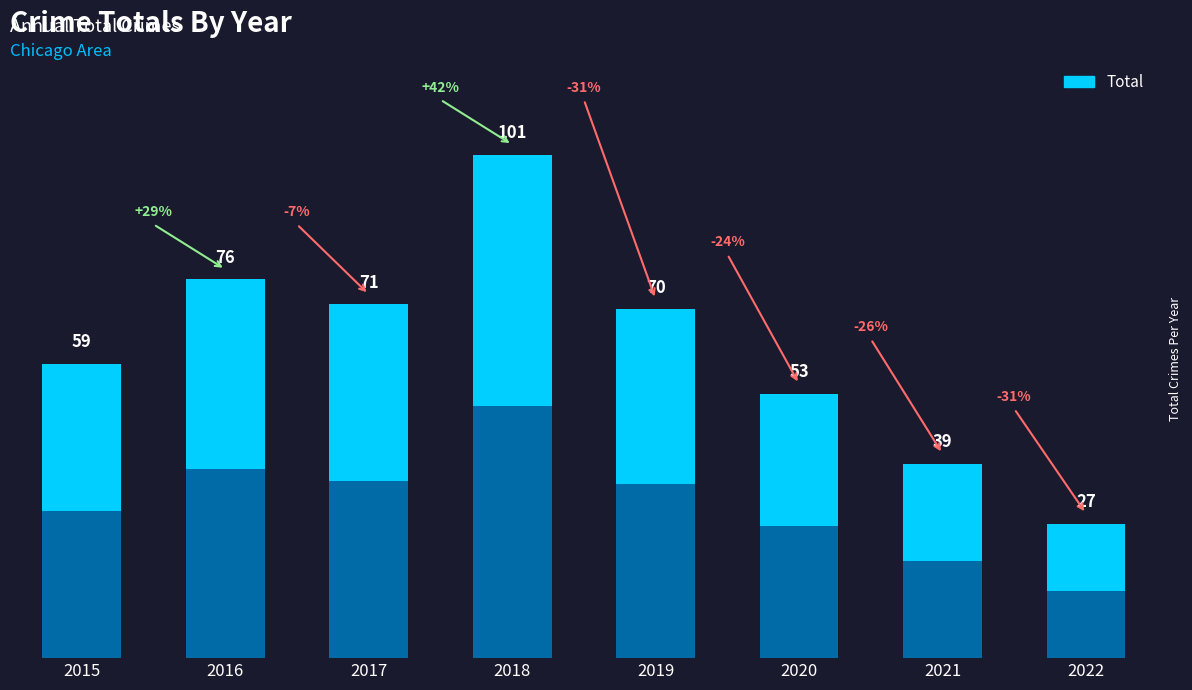

List the labels in order of value, smallest first.

2022, 2021, 2020, 2015, 2019, 2017, 2016, 2018